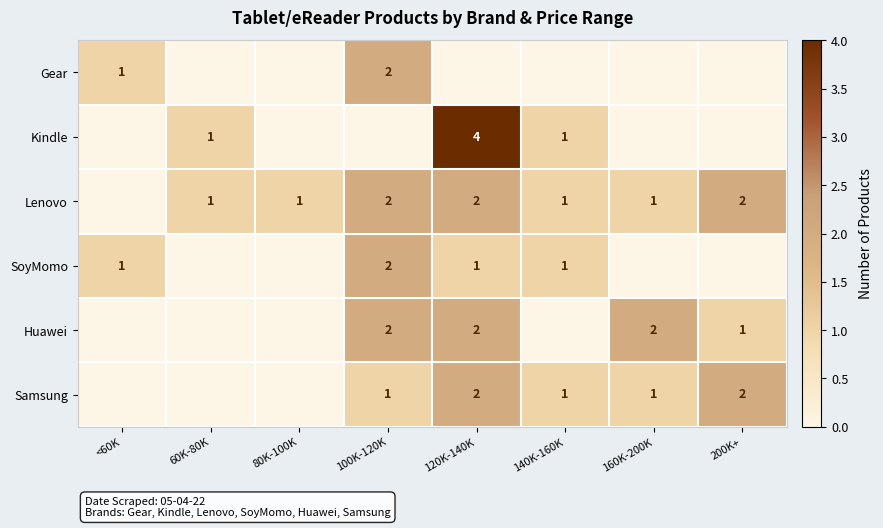

Is it true that Gear equals 2 at 100K-120K?

True